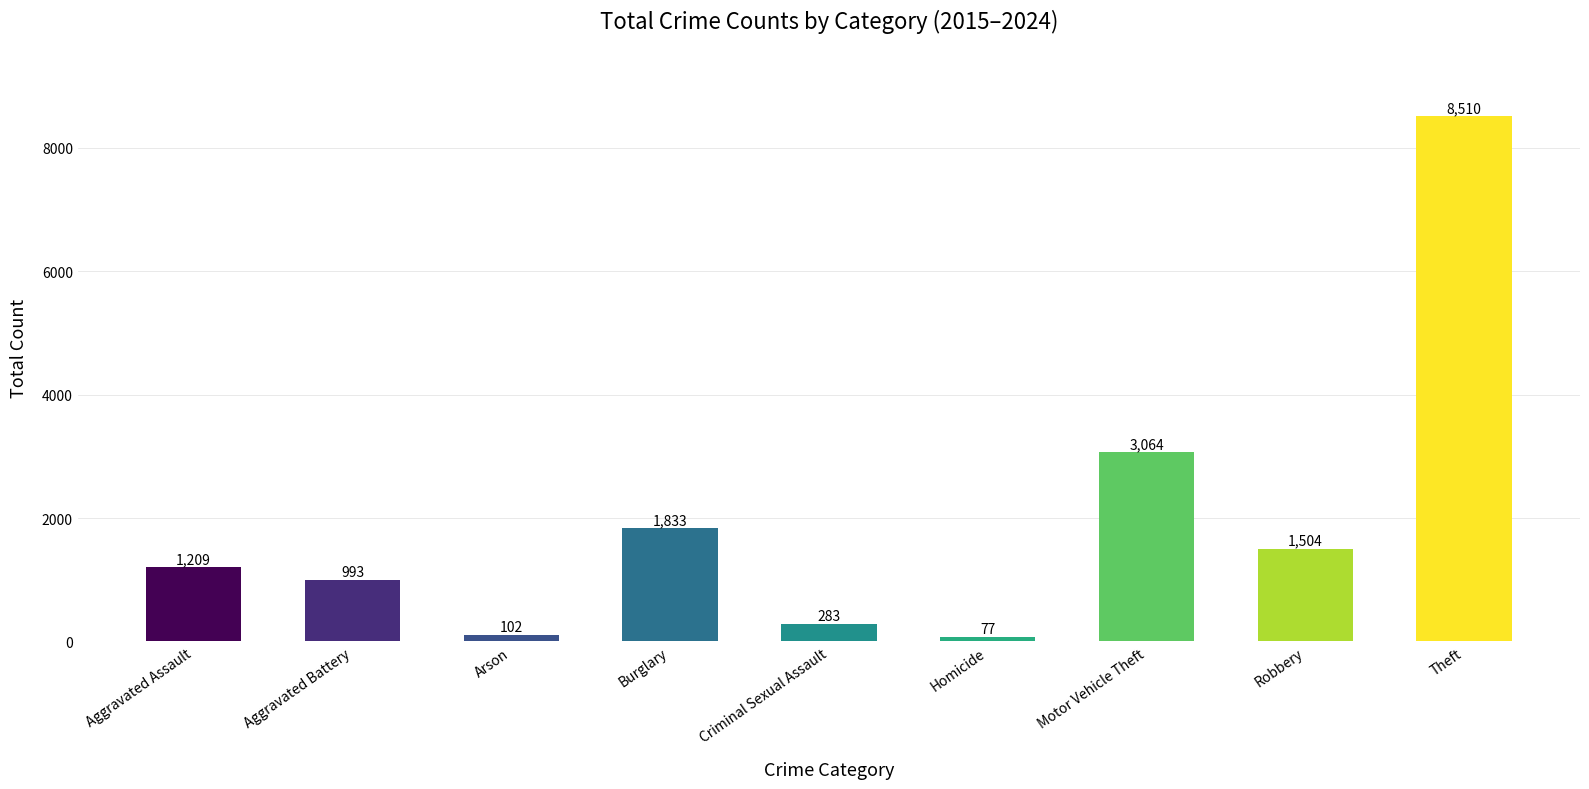

What is the maximum value shown in the chart?

8510